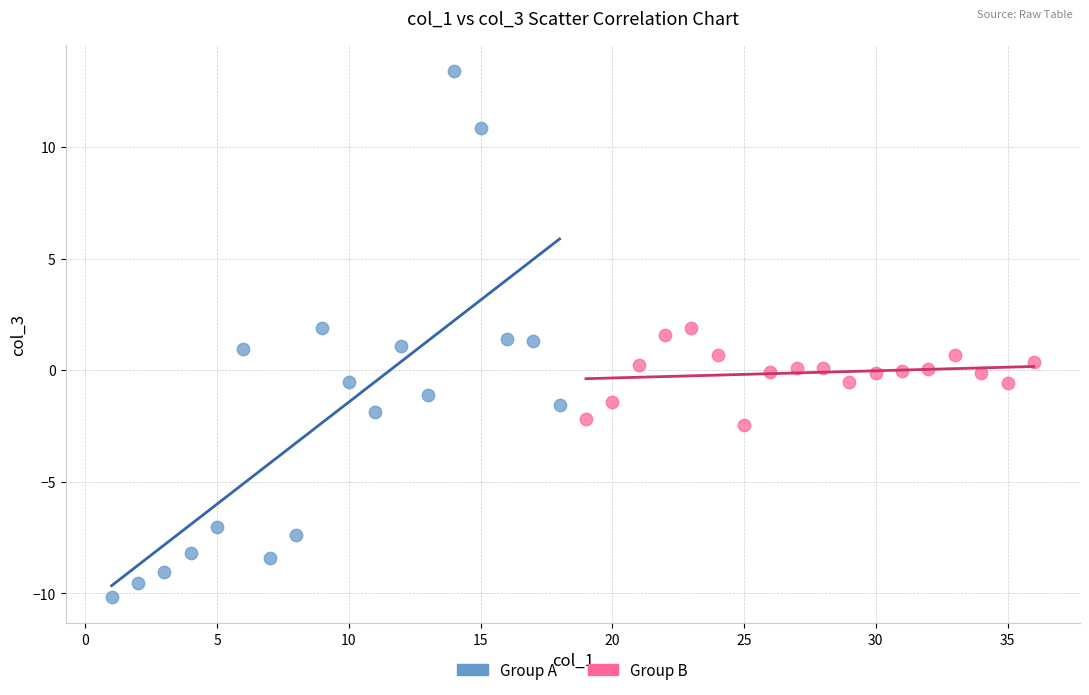

Which series contains the highest Y value?

Group A